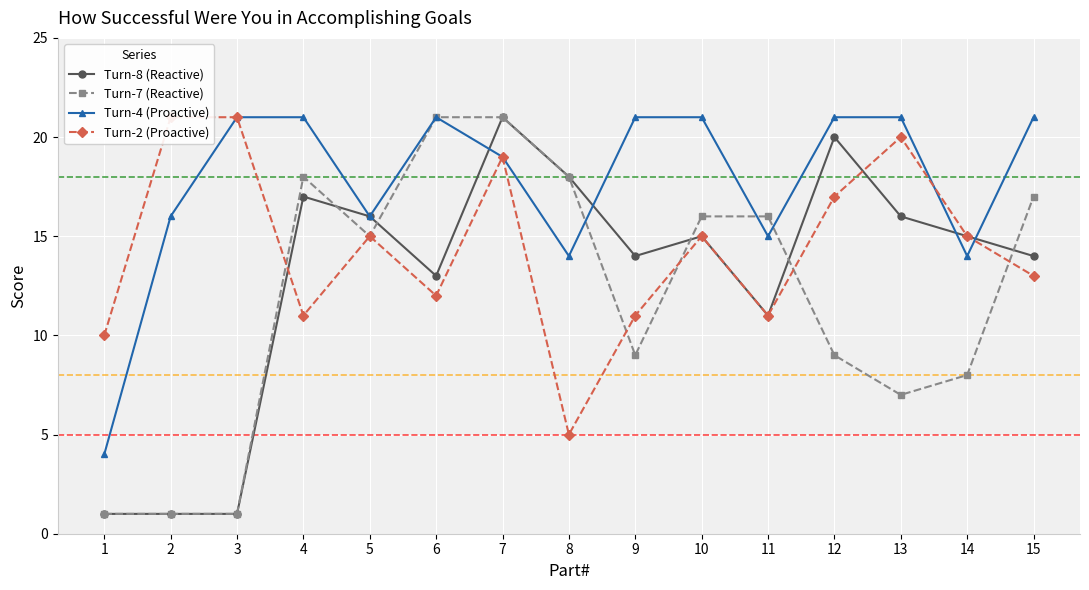

What is the value of the Turn-7 (Reactive) point at the 11th from the left?

16